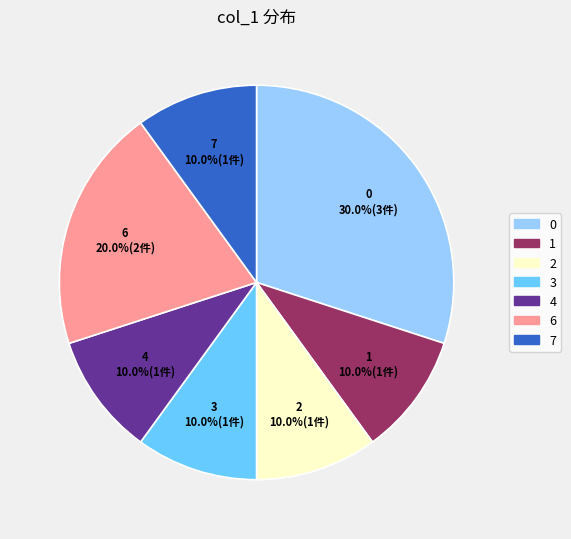

Does any single category account for the majority?

No